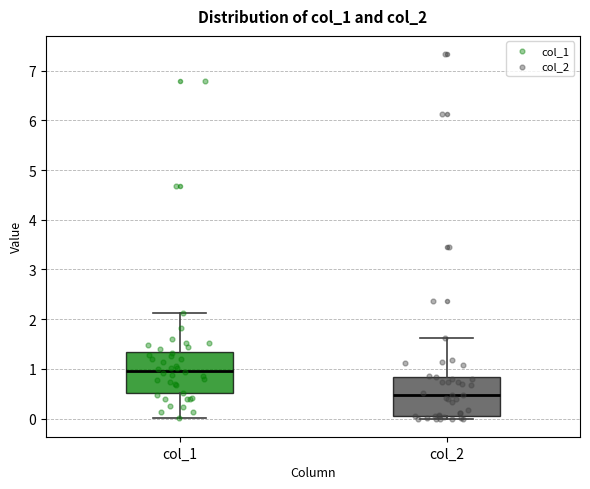

Where is the upper edge of the box for col_1 on the y-axis? The values are not printed on the chart, so give them approximately, as read against the axis.

1.3